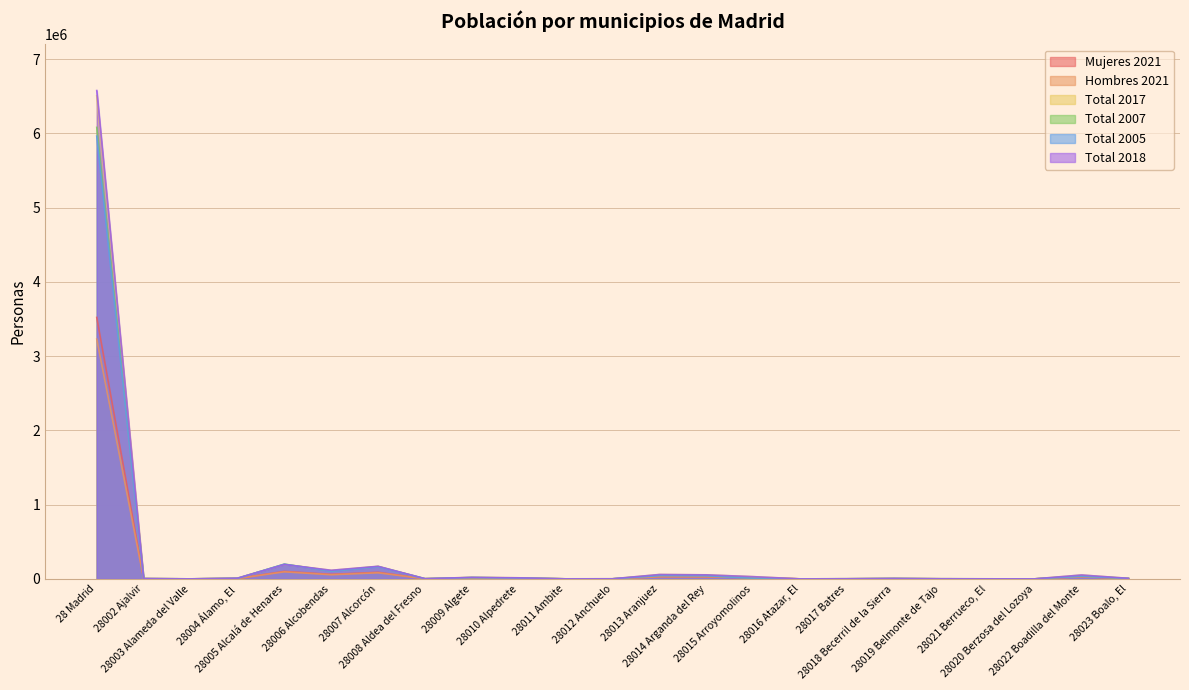

True or false: Total 2017 has more than 1 points higher than both neighbors.

True